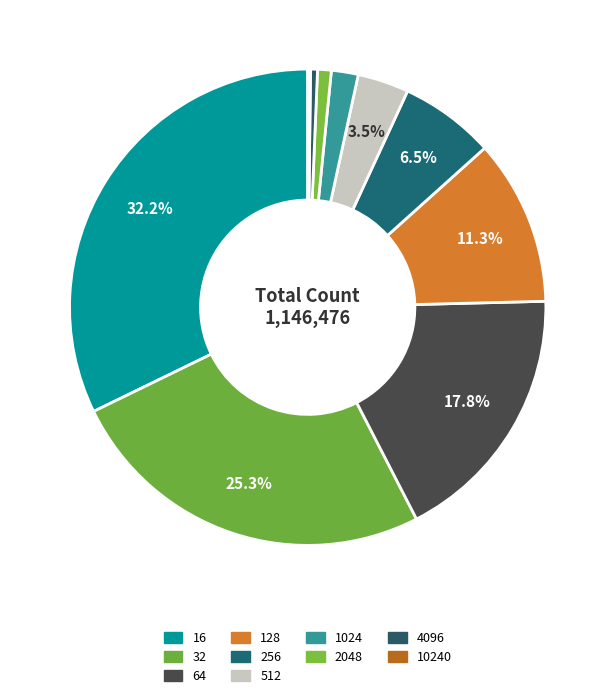

Count the number of slices in the pie.

10